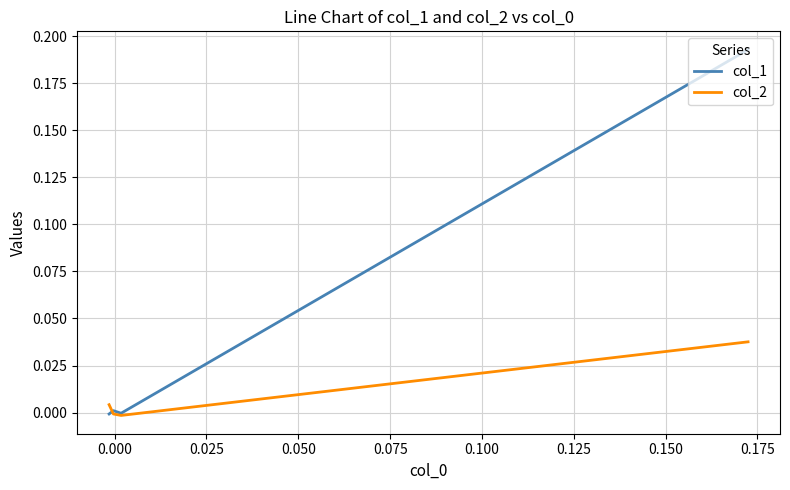

What are all the series names shown in the legend?

col_1, col_2